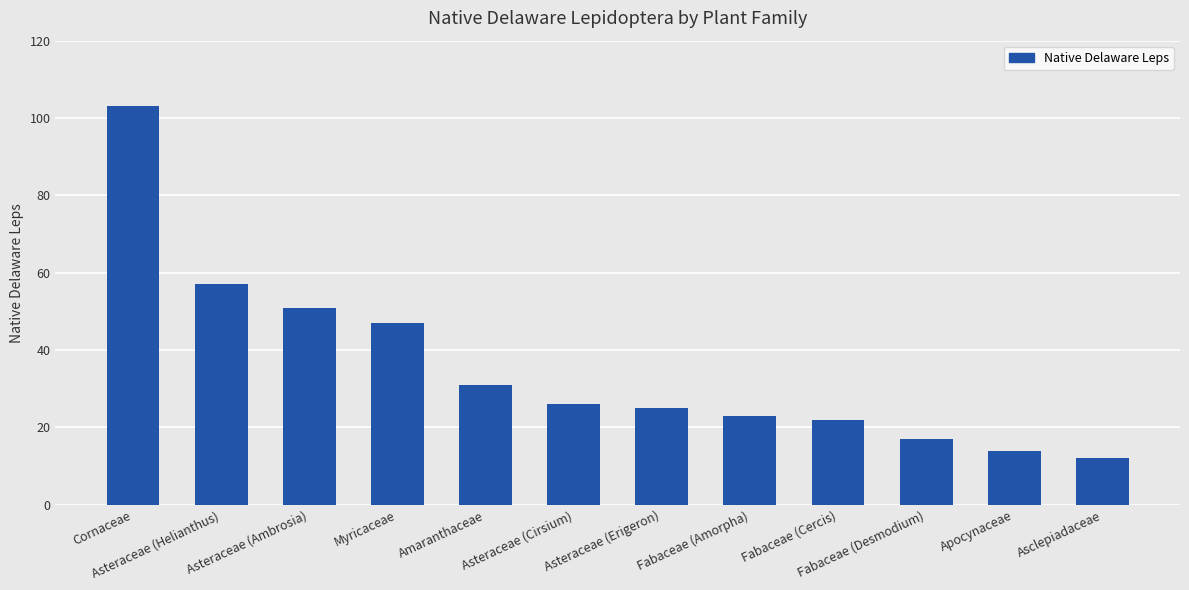

The chart shows a value of 57 at Asteraceae (Helianthus). True or false?

True